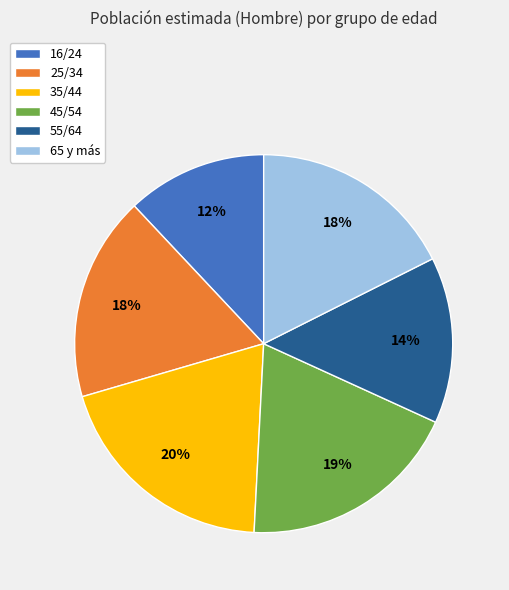

Is the sum of 25/34 and 16/24 greater than half?

No